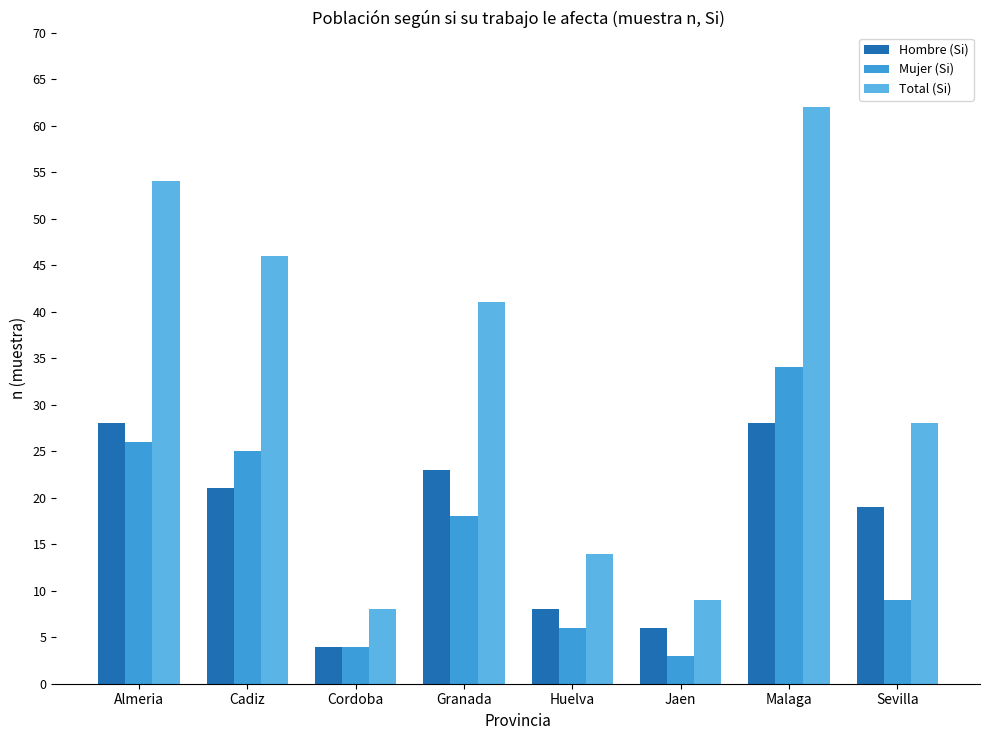

At Granada, list the series in order from smallest to largest.

Mujer (Si), Hombre (Si), Total (Si)